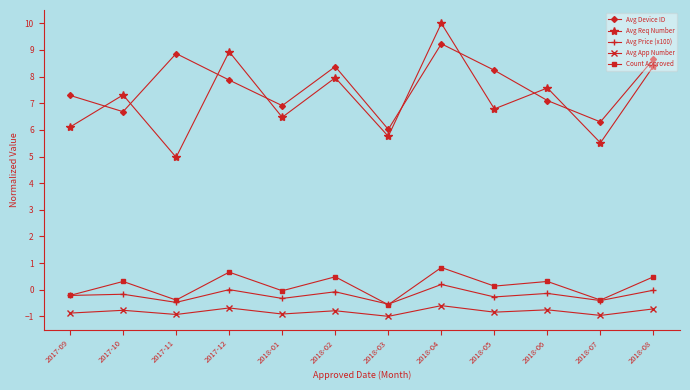

True or false: Avg Device ID and Avg Price (x100) cross at least once.

False